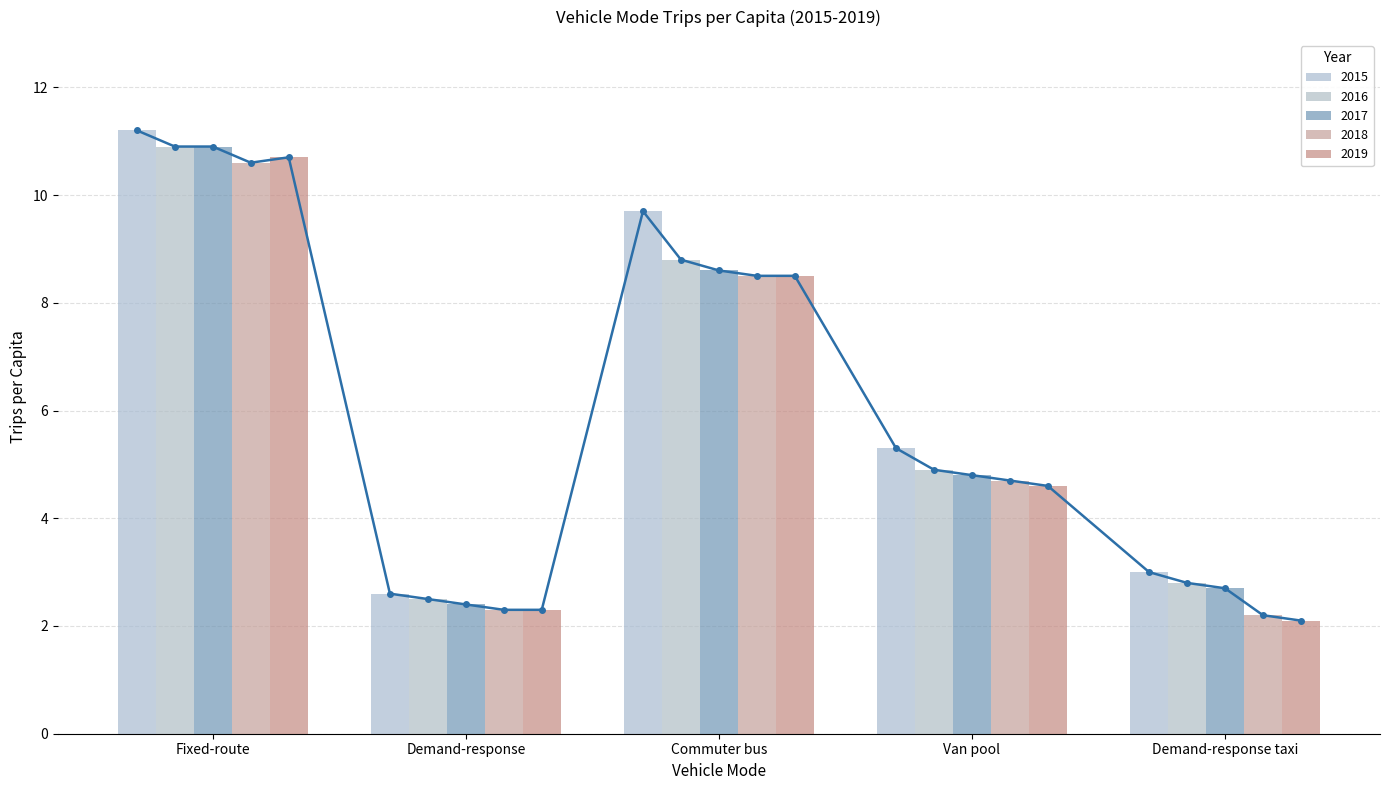

Rank the categories by 2016 value from lowest to highest.

Demand-response, Demand-response taxi, Van pool, Commuter bus, Fixed-route